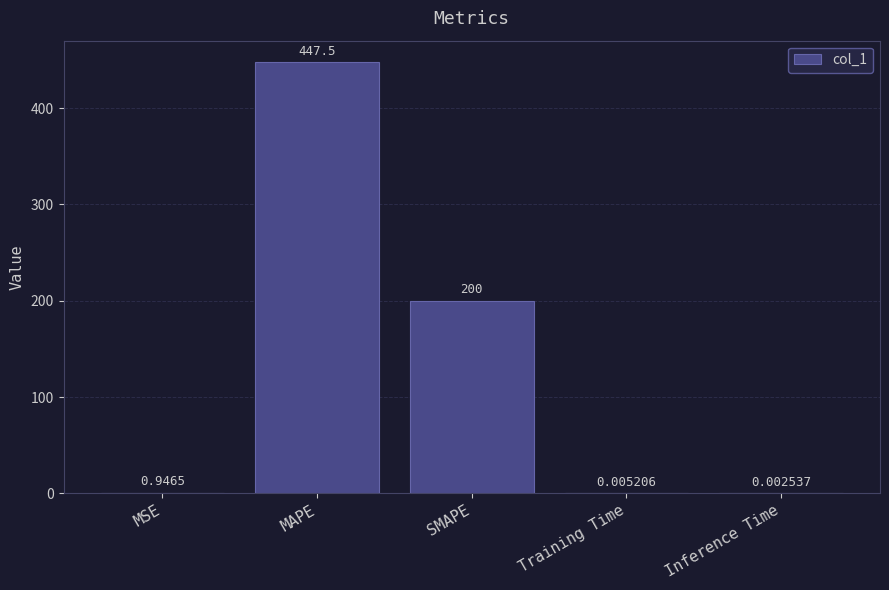

What is the sum of all values?

648.5